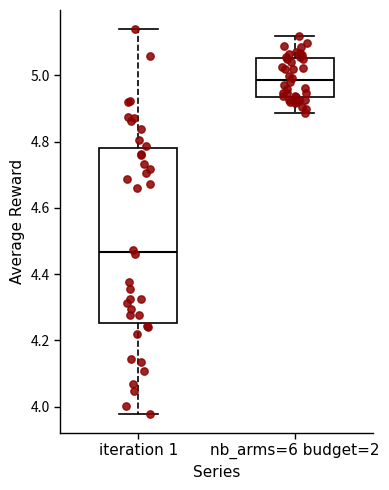

Reading left to right, read every box against the y-axis: the position of its median line, the range the box covers, and the ends of its whiskers. The values are not printed on the chart, so give them approximately, as read against the axis.

iteration 1: median 4.46, box 4.26 to 4.78, whiskers 3.98 to 5.14
nb_arms=6 budget=2: median 4.98, box 4.94 to 5.06, whiskers 4.88 to 5.12